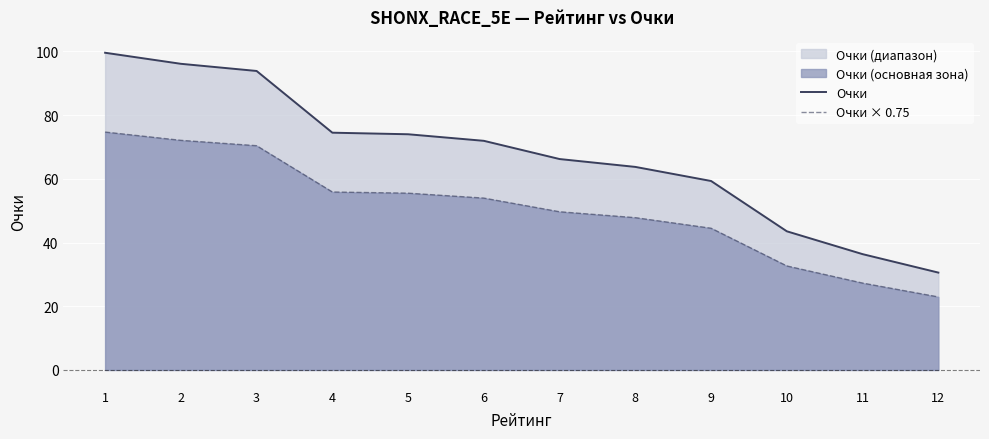

Where is Очки nearest to the value 65?

7